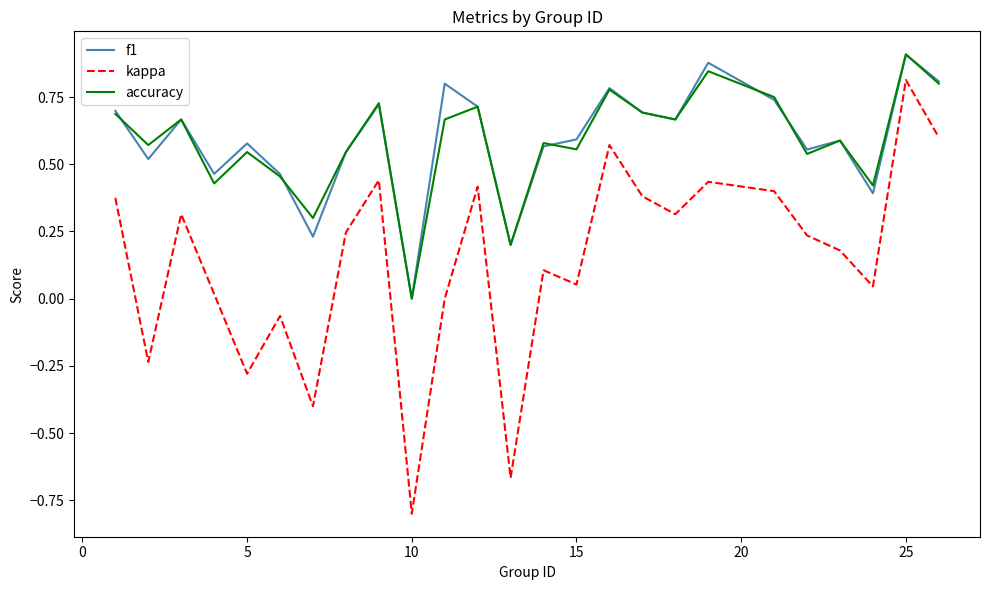

What is the smallest value displayed?

-0.8